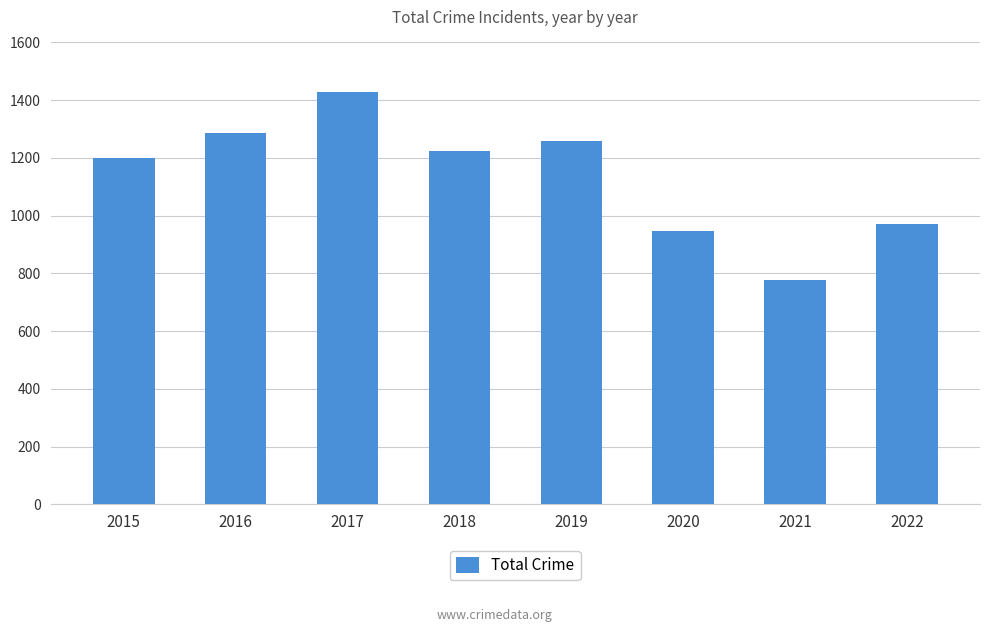

At which category does the chart reach its minimum across all series?

2021